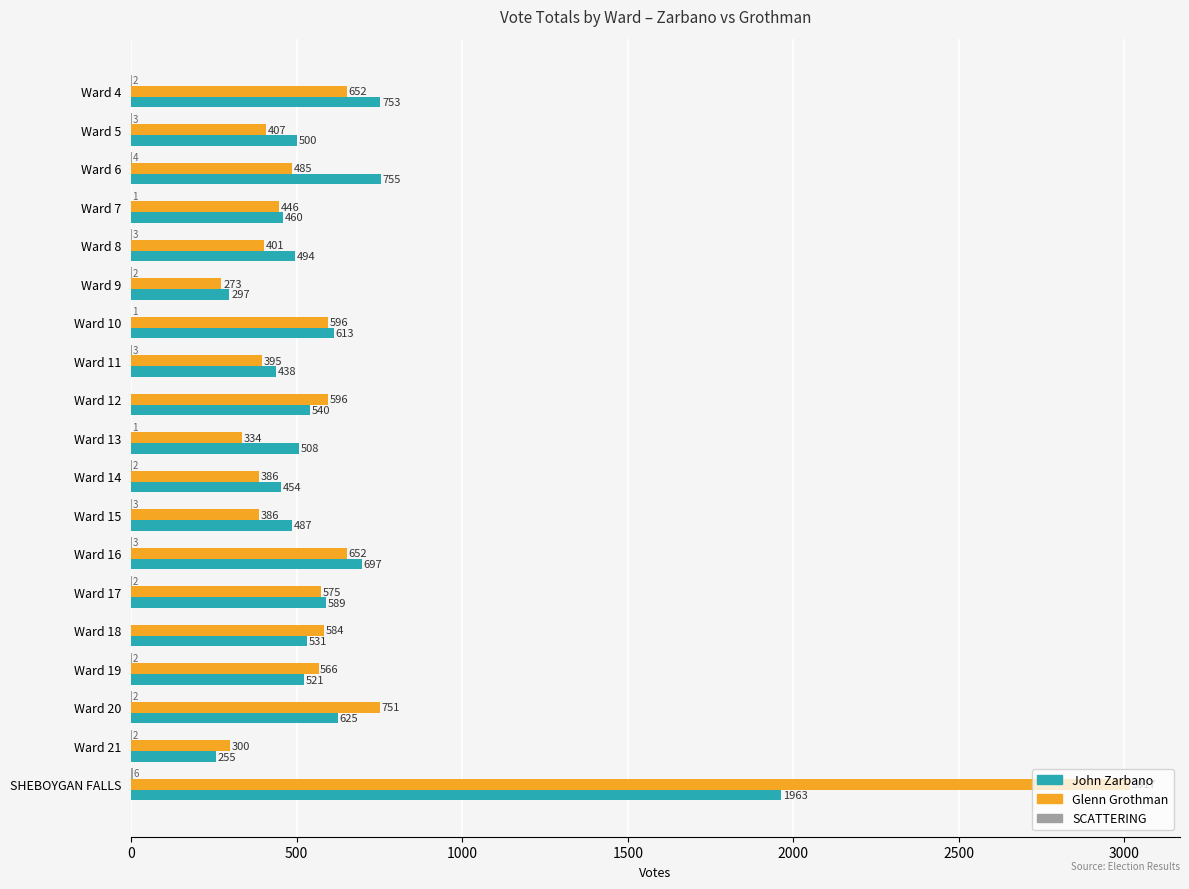

Which label corresponds to the largest value in the chart?

SHEBOYGAN FALLS